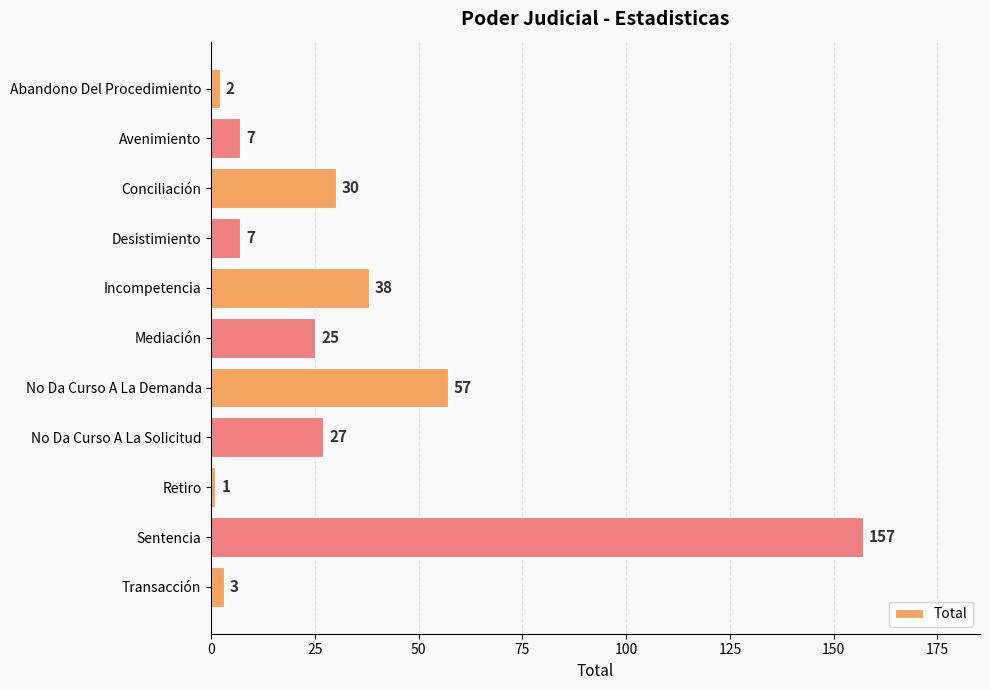

Reading bottom to top, transcribe all the data shown in this chart.

3	157	1	27	57	25	38	7	30	7	2